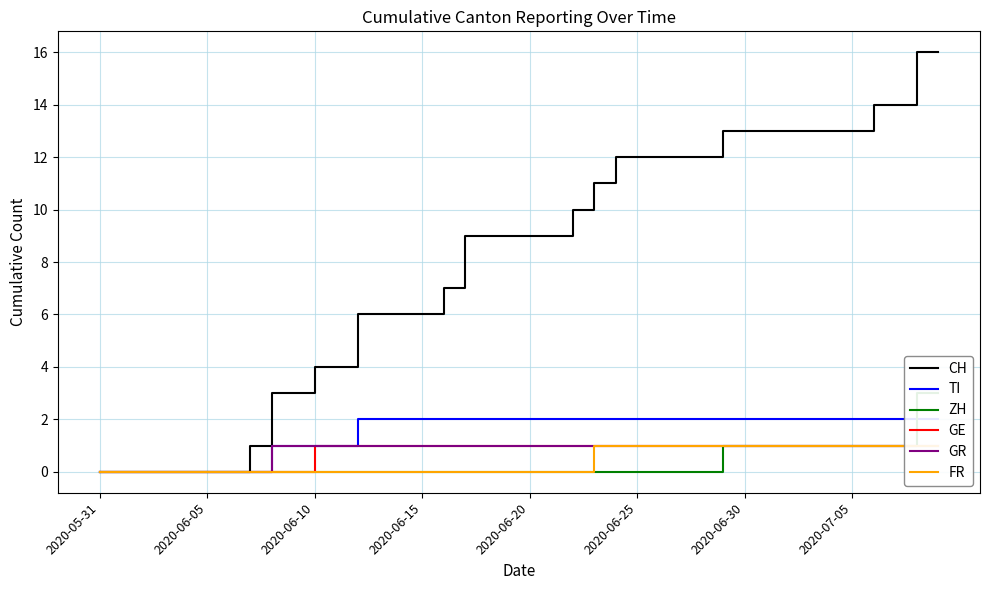

What position from the right is 16?

24